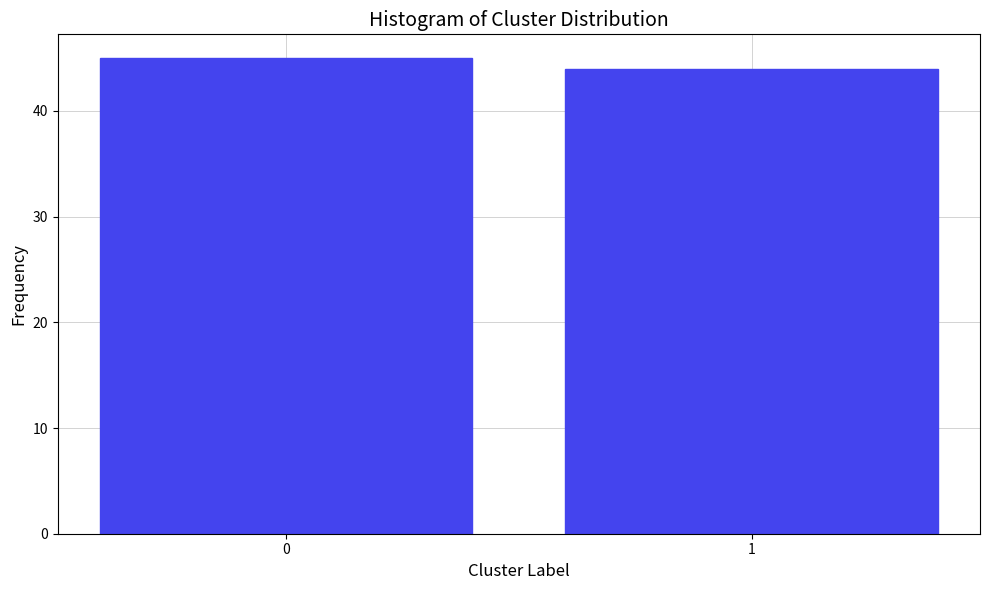

Reading left to right, transcribe all the data shown in this chart.

0=45	1=44